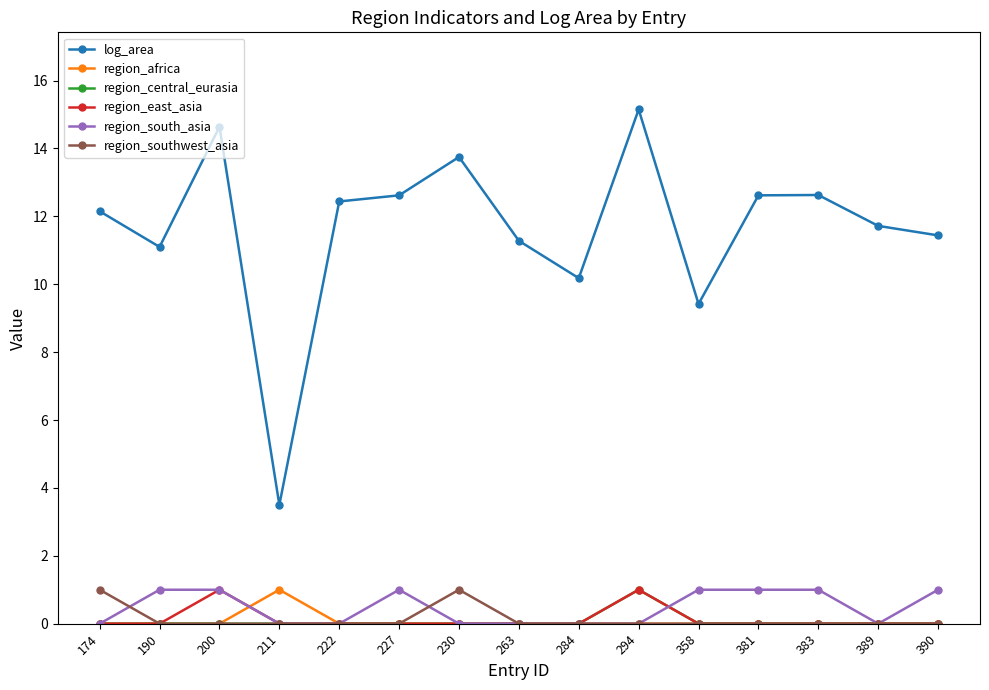

What is the spread (max minus min) of values at 284?

10.2